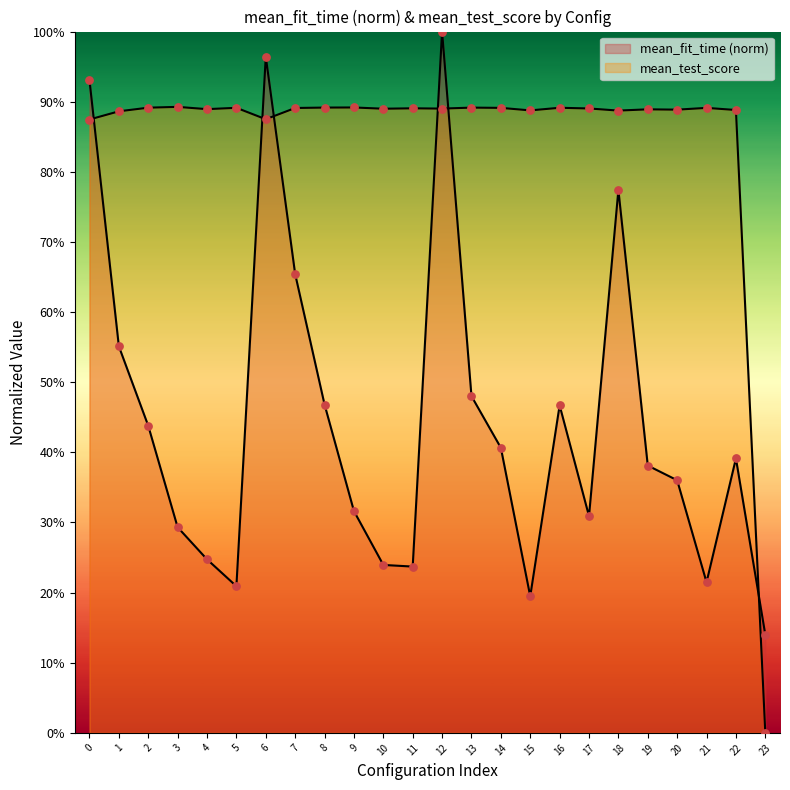

What are all the series names shown in the legend?

mean_fit_time, mean_test_score